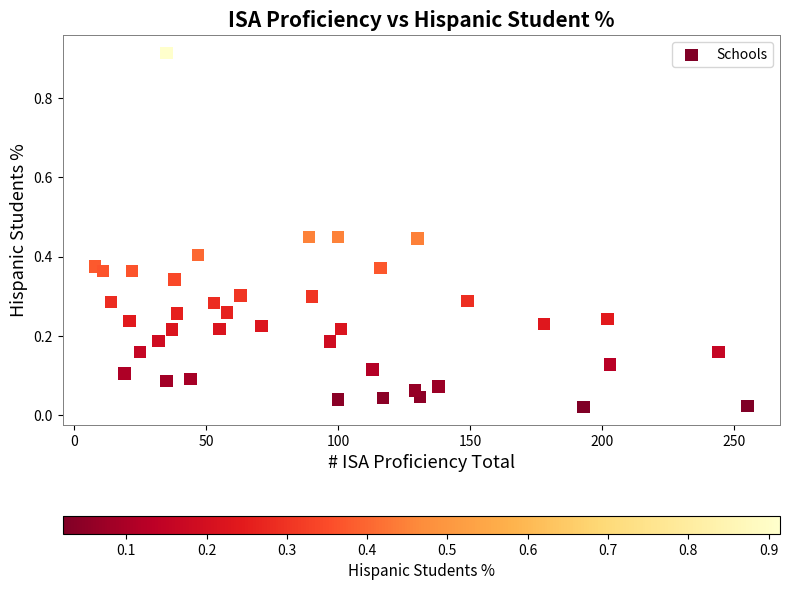

What is the range of X values (max minus min)?

247.0